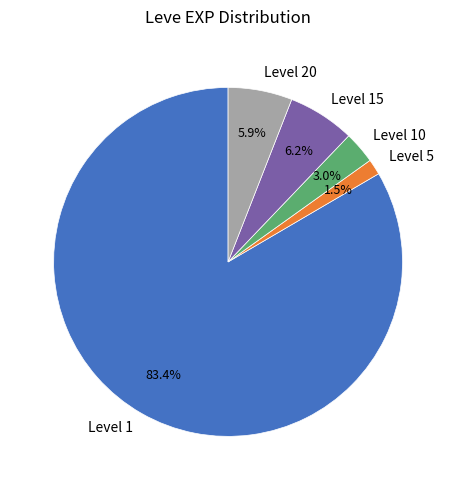

What is the total percentage of Level 5 and Level 1?

84.9%